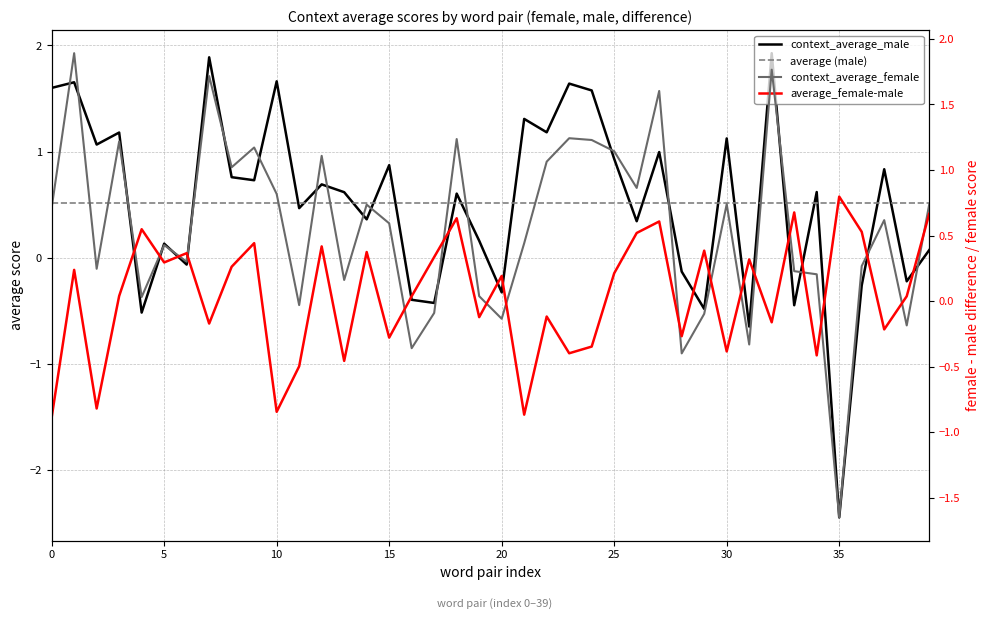

Which series ends up on top after the final intersection of context_average_male and average_female-male?

average_female-male